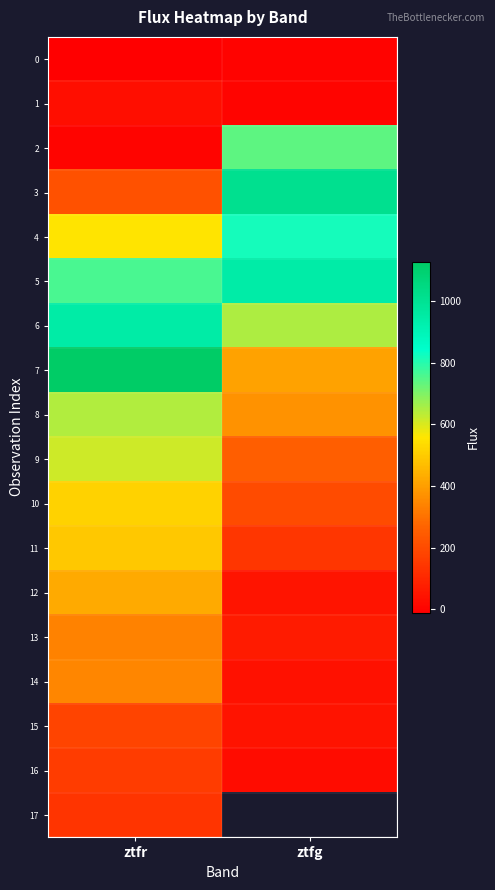

Between ztfg and ztfr, which is larger?

ztfg